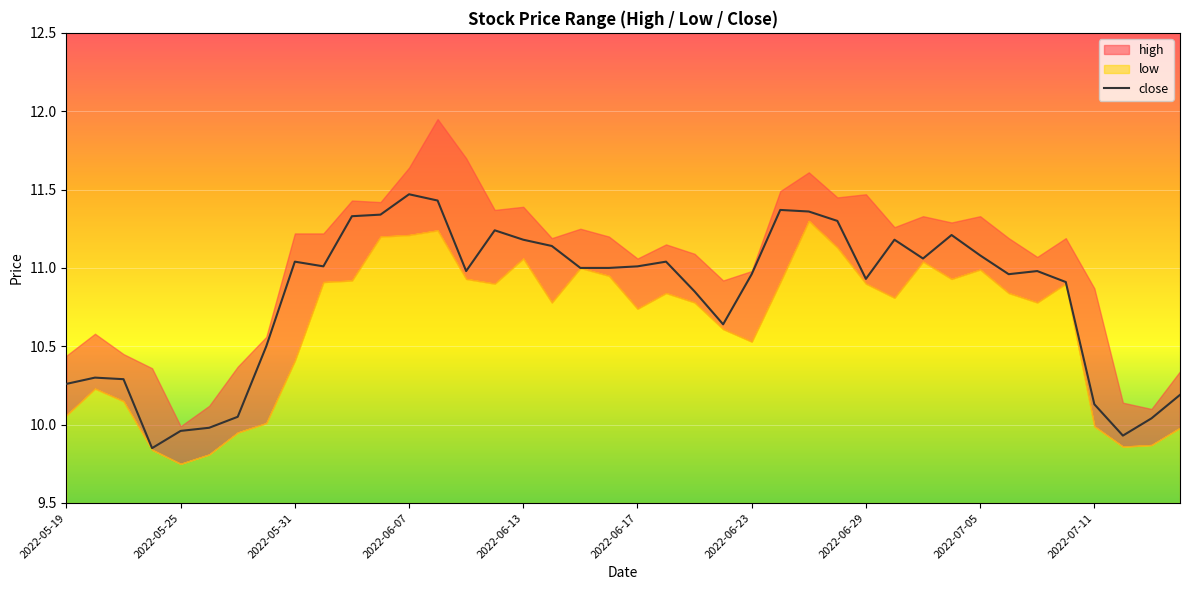

What is the ratio of the value at 33 to the value at 14?

1.0